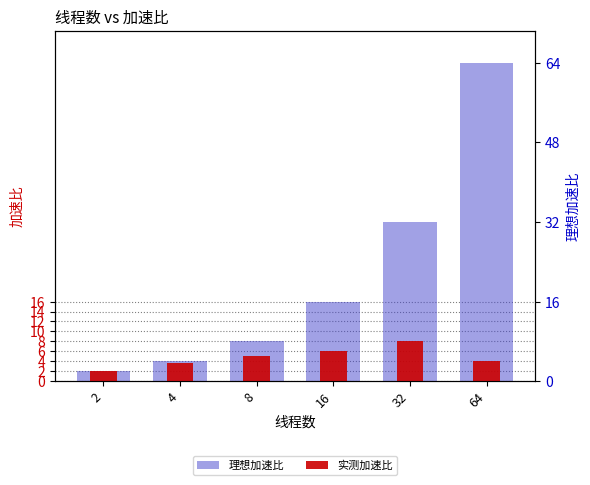

What is the maximum value for 理想加速比?

64.0